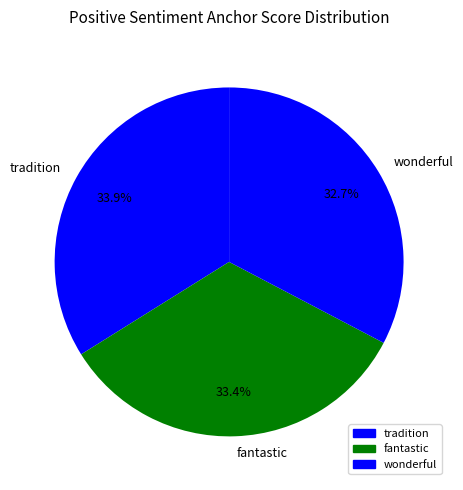

Approximately how many times larger is the value at wonderful compared to tradition?

1.0